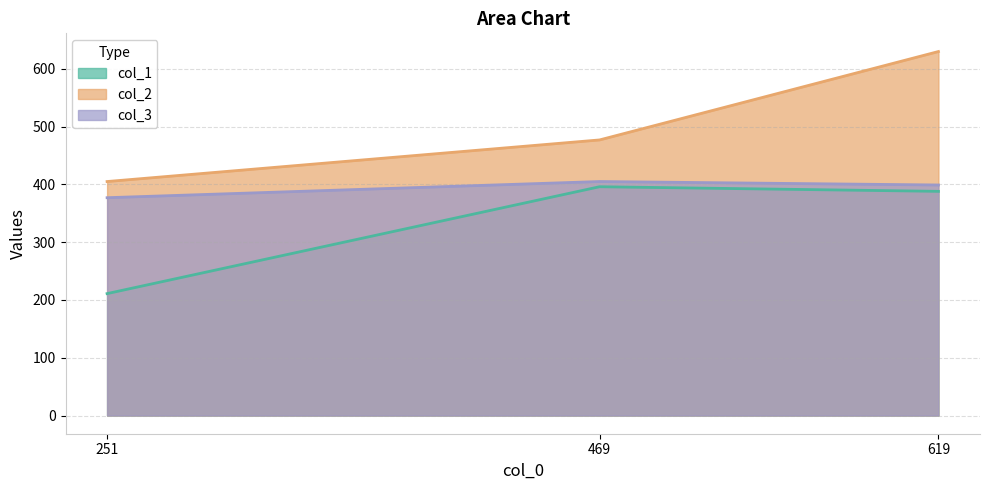

Reading right to left, list all the values displayed in this chart.

col_1: 388	396	211
col_2: 630	477	405
col_3: 399	405	377